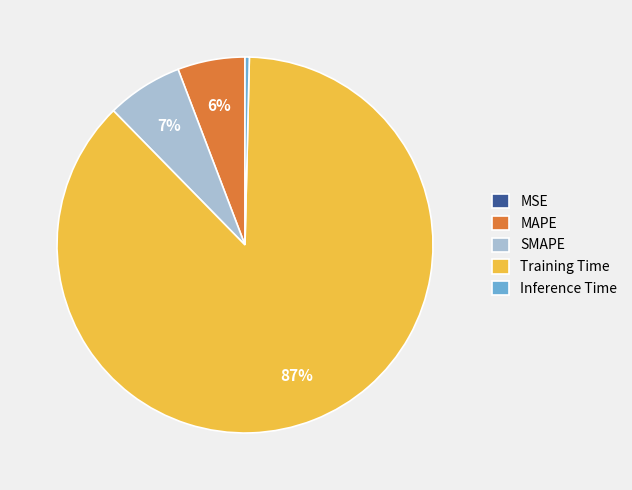

Which slice is the largest?

Training Time